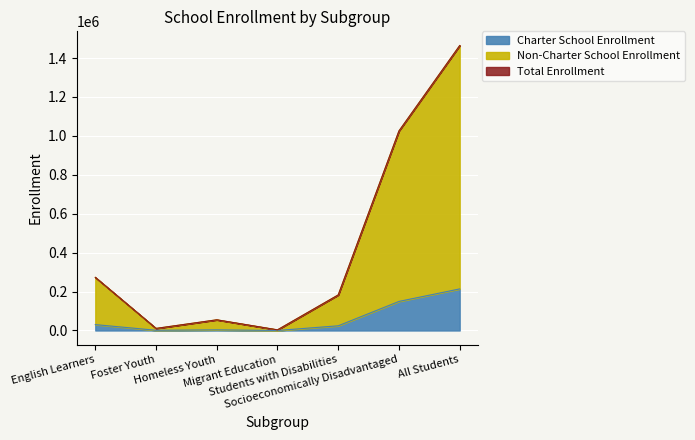

Rank the categories by Non-Charter School Enrollment value from lowest to highest.

Migrant Education, Foster Youth, Homeless Youth, Students with Disabilities, English Learners, Socioeconomically Disadvantaged, All Students